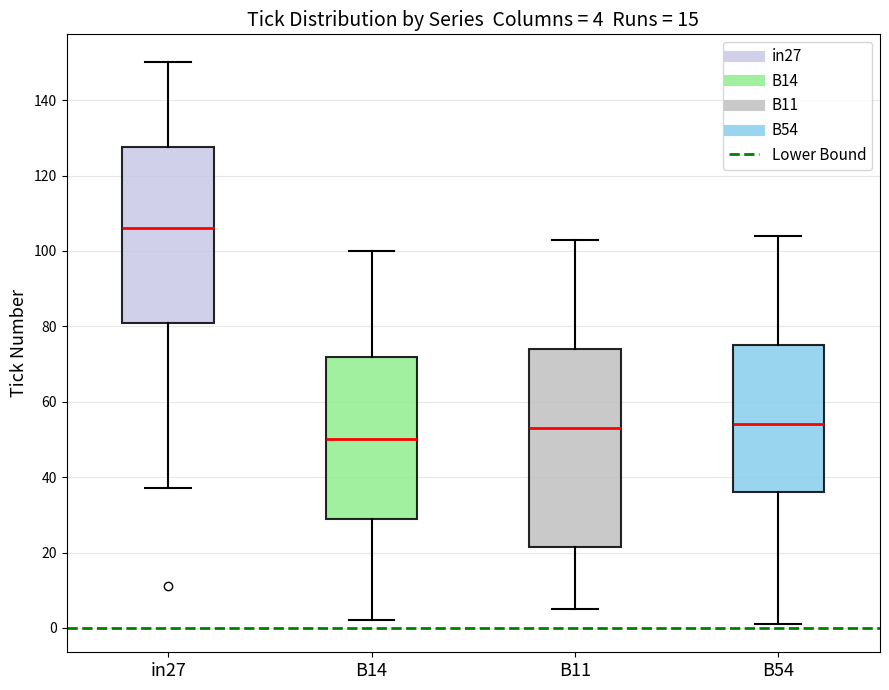

Comparing the boxes themselves (not the whiskers), which one is the tallest?

B11